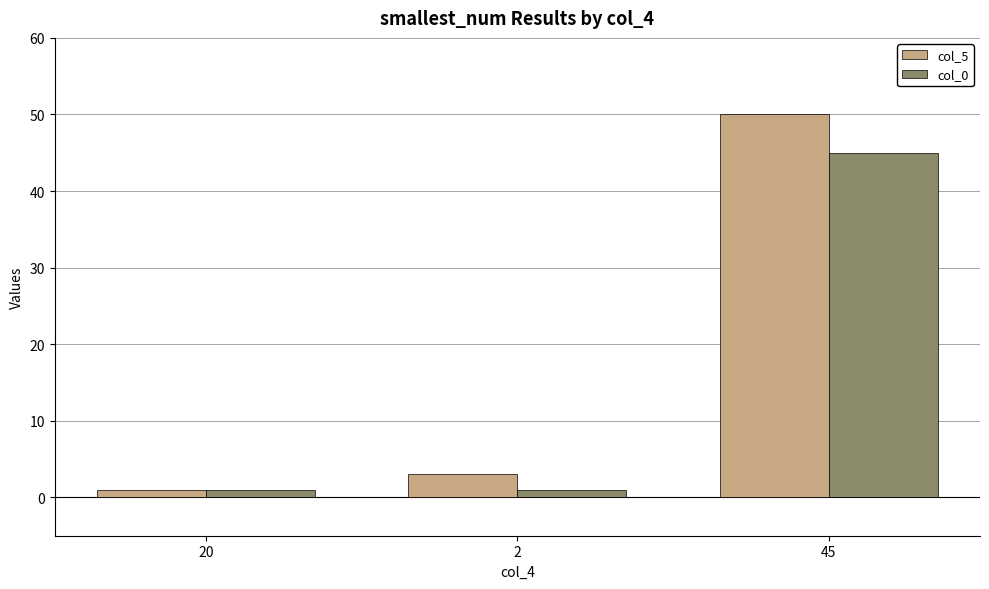

Which series has the largest range (max minus min)?

col_5